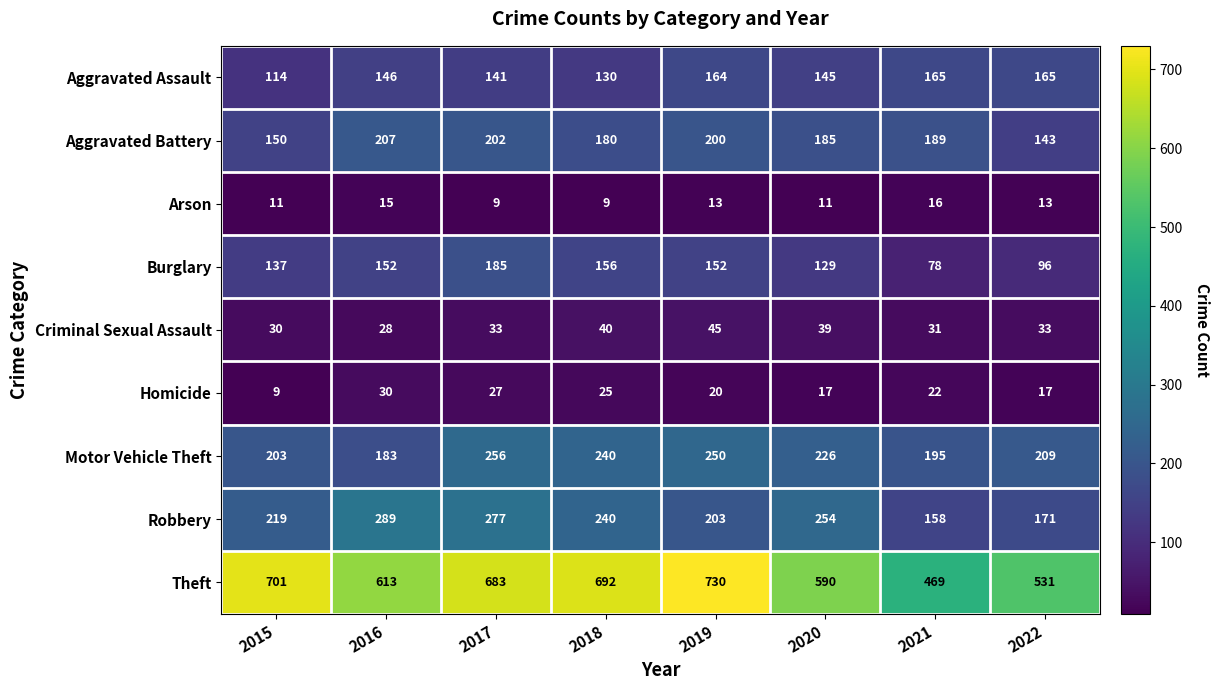

What is the difference between the highest and lowest values at 2019?

717